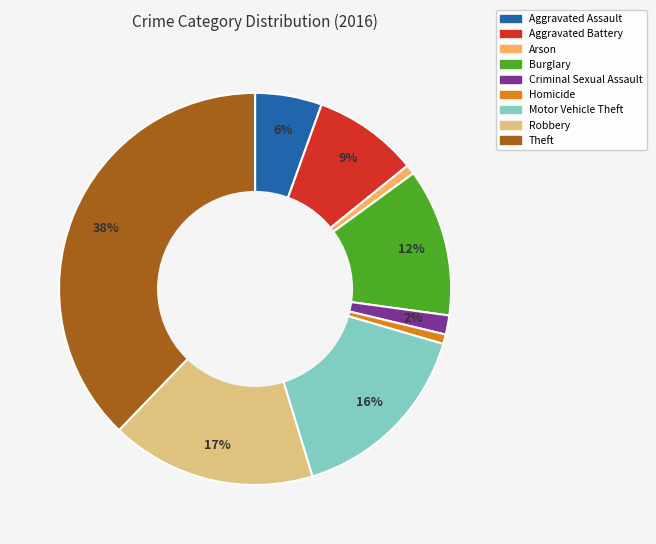

To the nearest percent, what is the average slice percentage?

11%